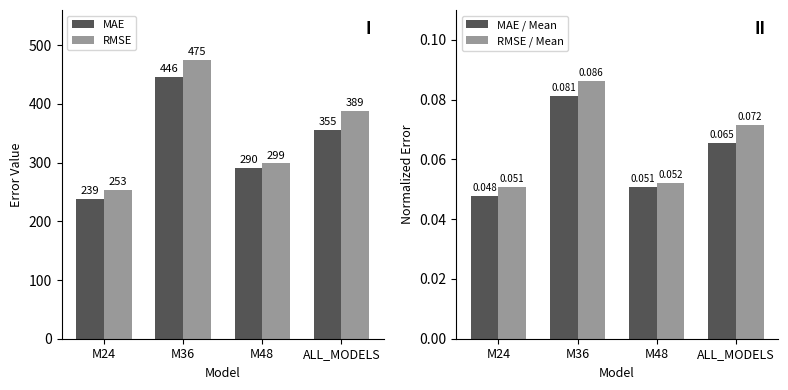

Are the bars horizontal?

No